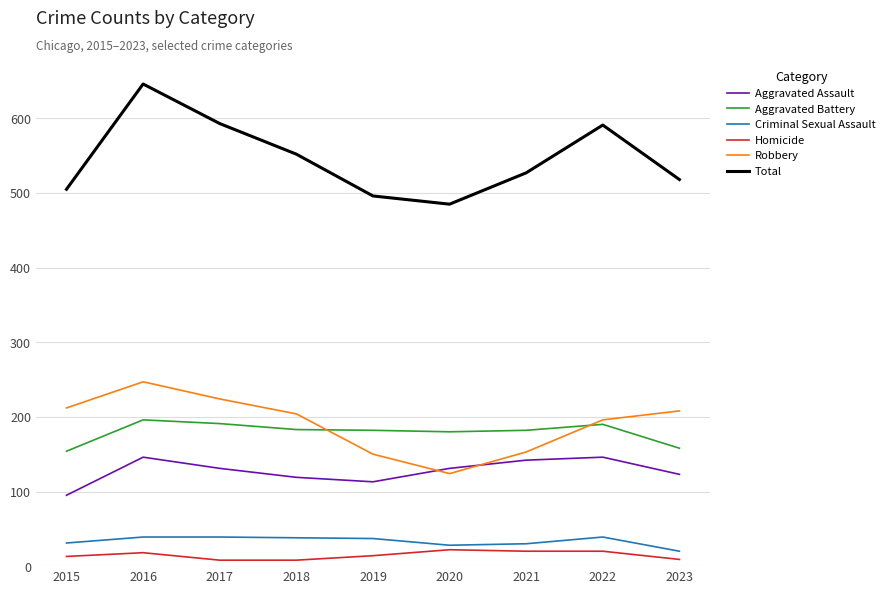

List the series in order of their peak value, lowest first.

Homicide, Criminal Sexual Assault, Aggravated Assault, Aggravated Battery, Robbery, Total